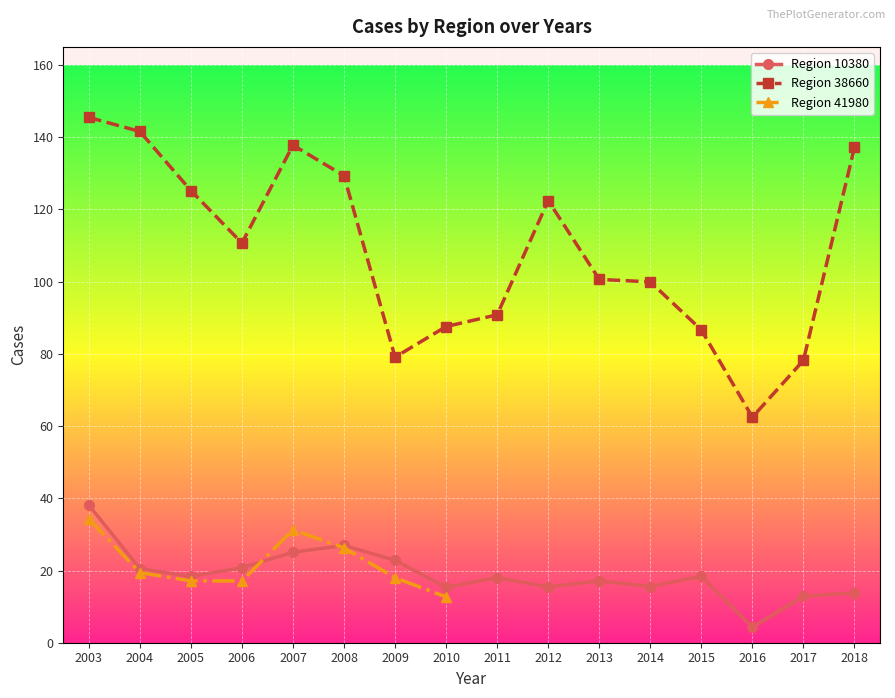

True or false: Region 41980 and Region 38660 cross at least once.

False